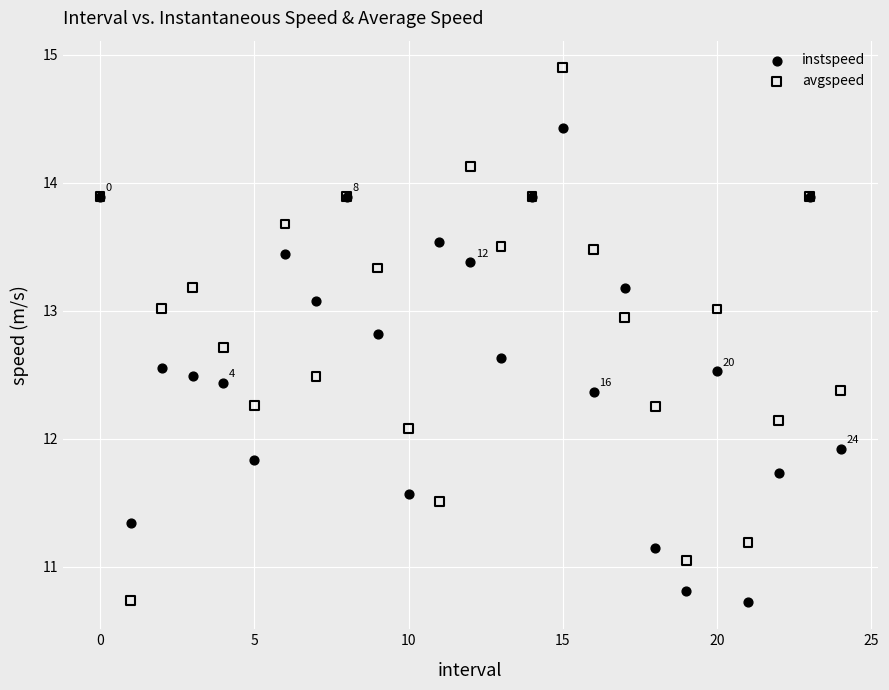

Which series contains the highest Y value?

avgspeed